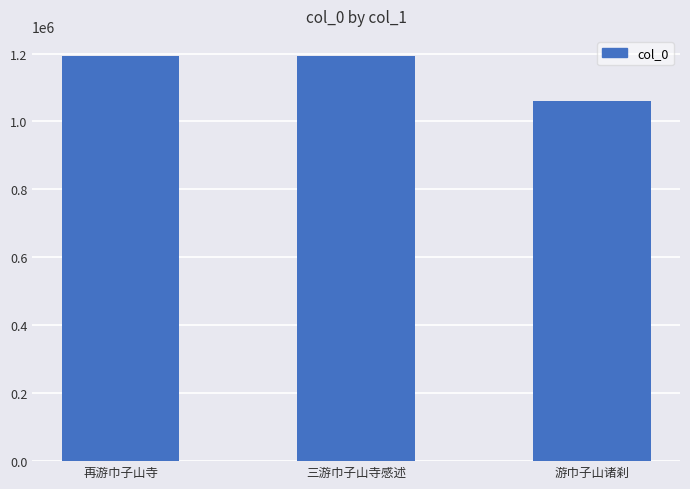

True or false: the data shows 2048139 at 三游巾子山寺感述.

False